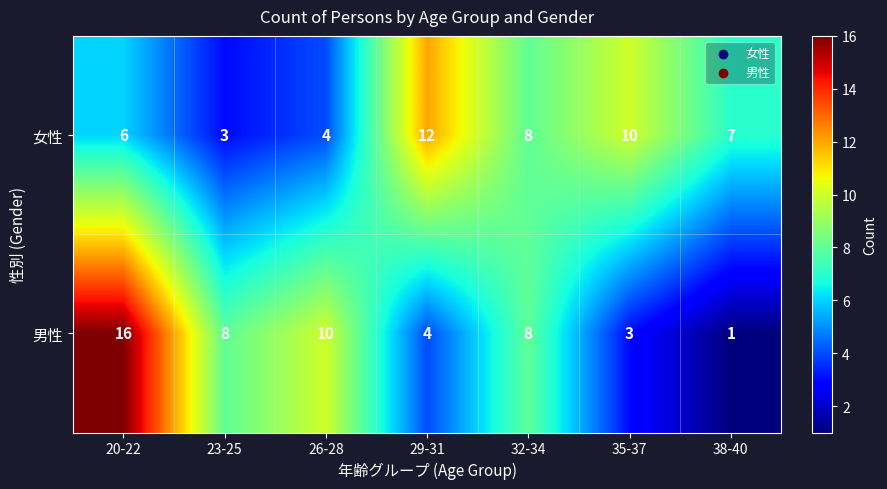

At which category is the sum across all series the highest?

20-22